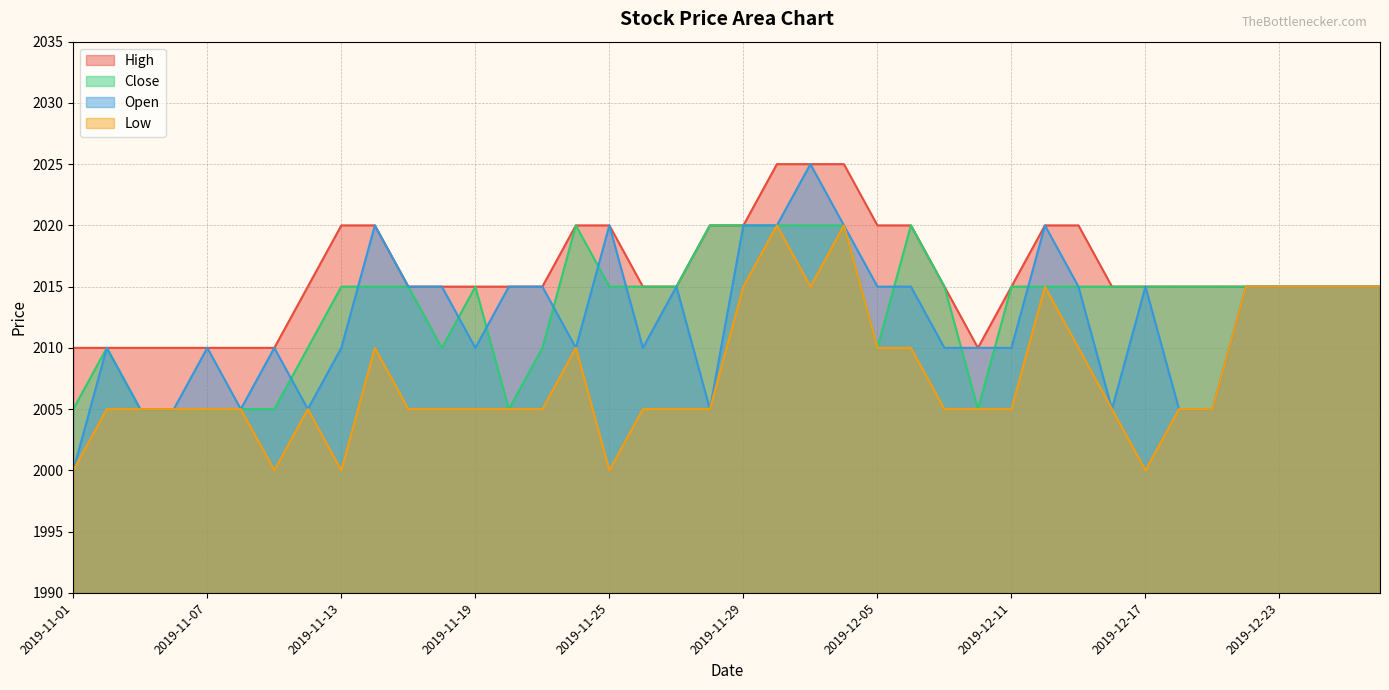

At 2019-11-13, list the series in order from smallest to largest.

Low, Open, Close, High